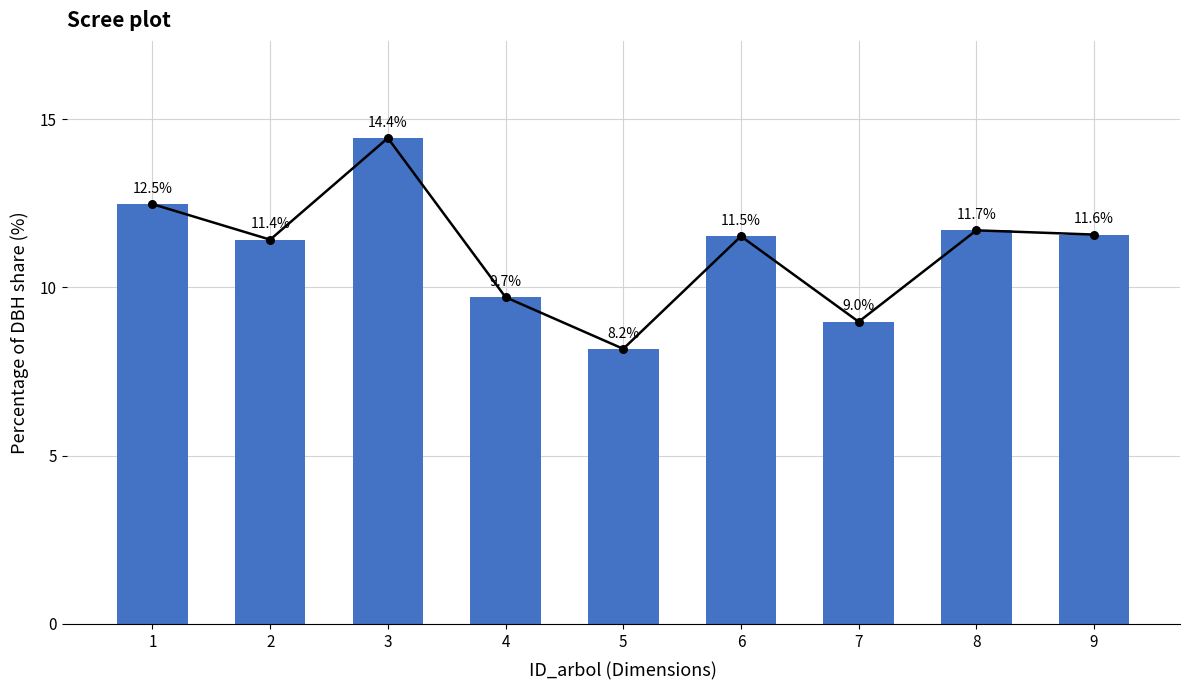

Which has a higher value, 6 or 2?

6